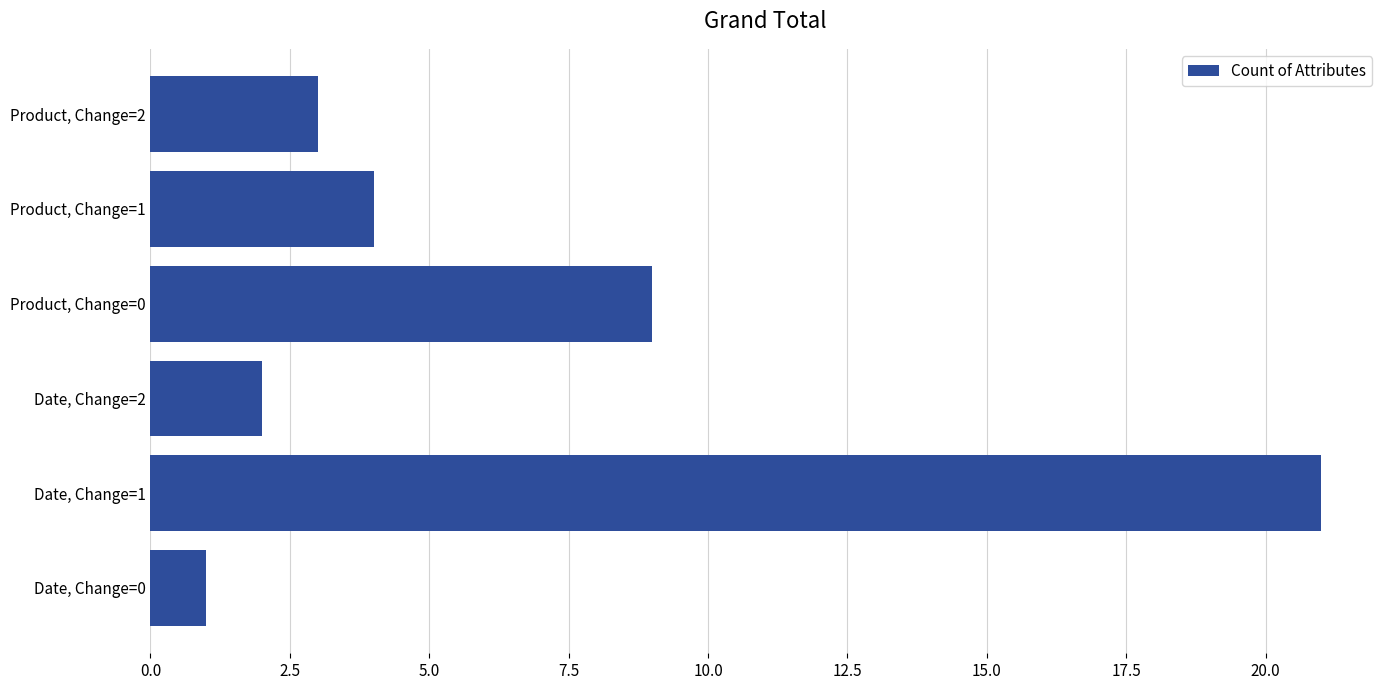

At which category does the chart reach its minimum across all series?

Date, Change=0